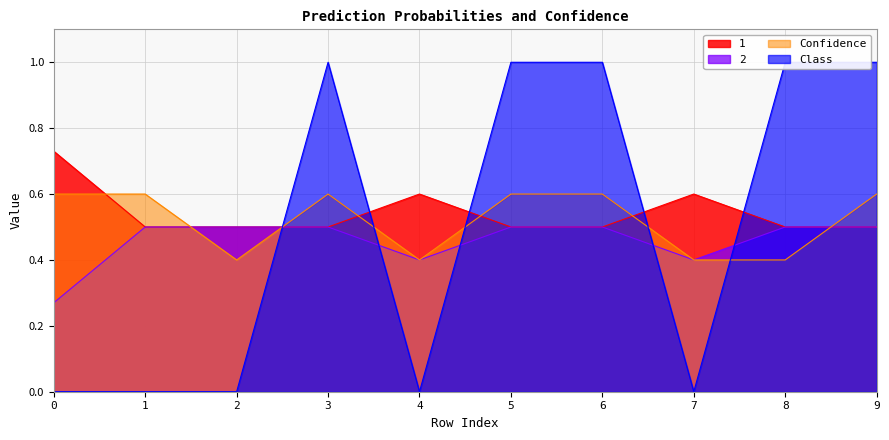

In Confidence, how many points are higher than both neighbors (excluding endpoints)?

1